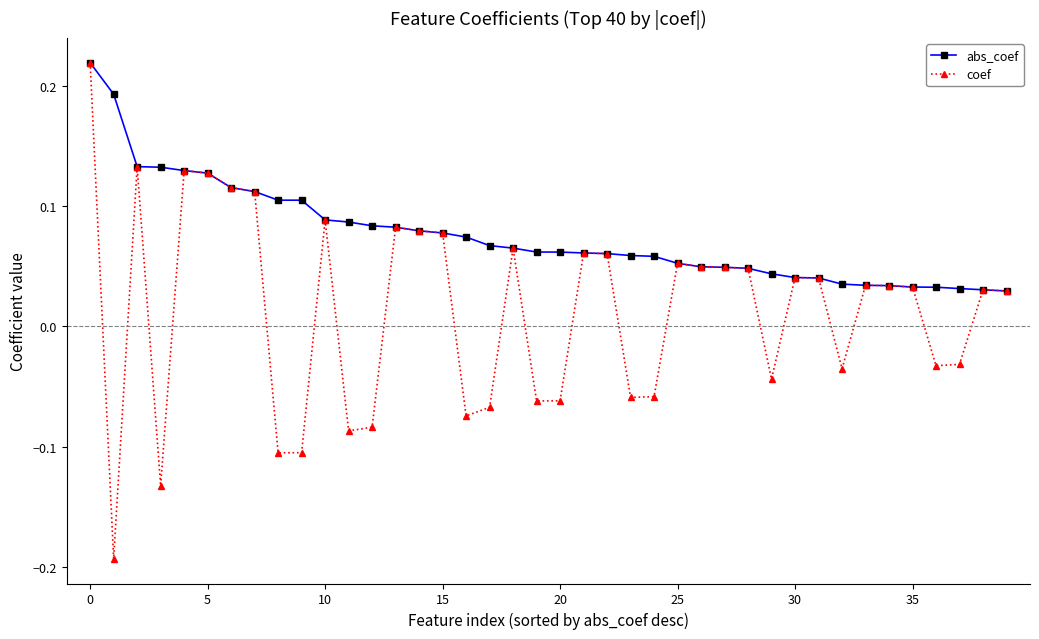

Which series has the largest range (max minus min)?

coef